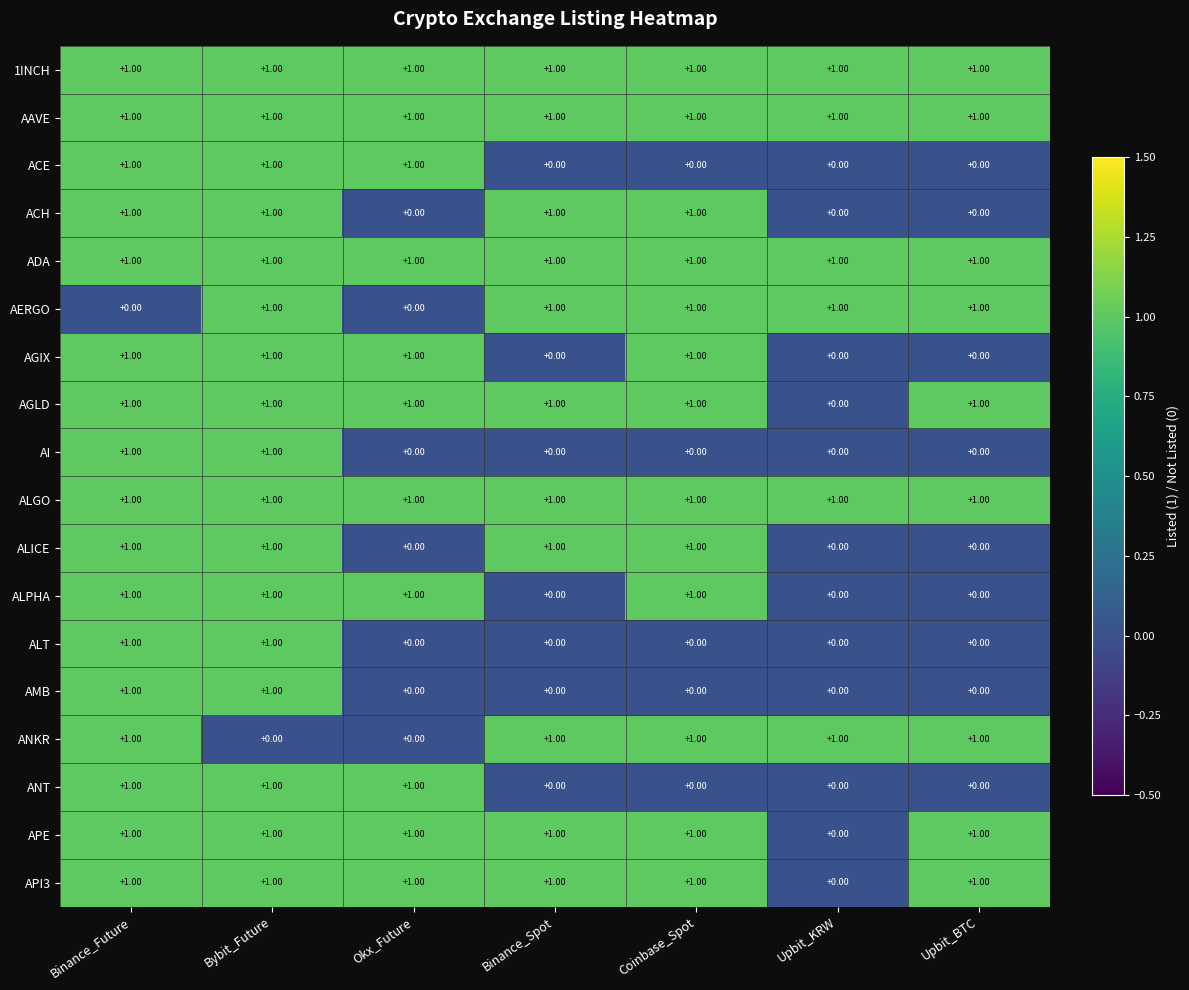

At which label is APE closest to 0?

Upbit_KRW